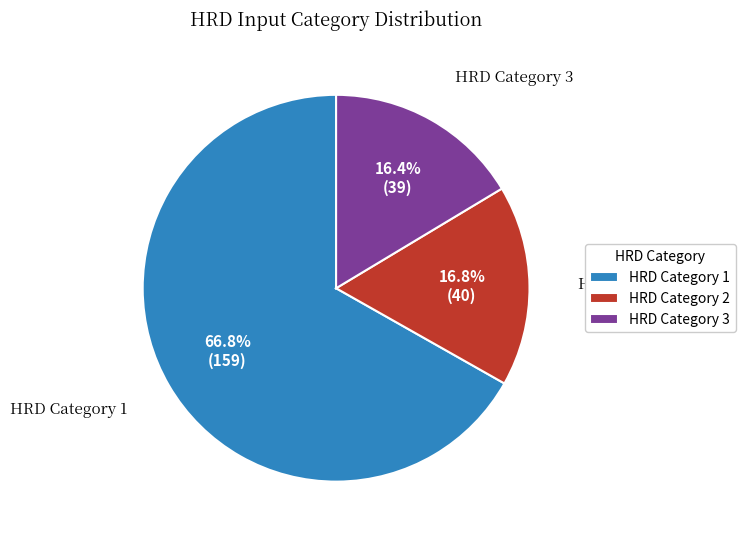

To the nearest percent, what portion does HRD Category 1 represent?

67%